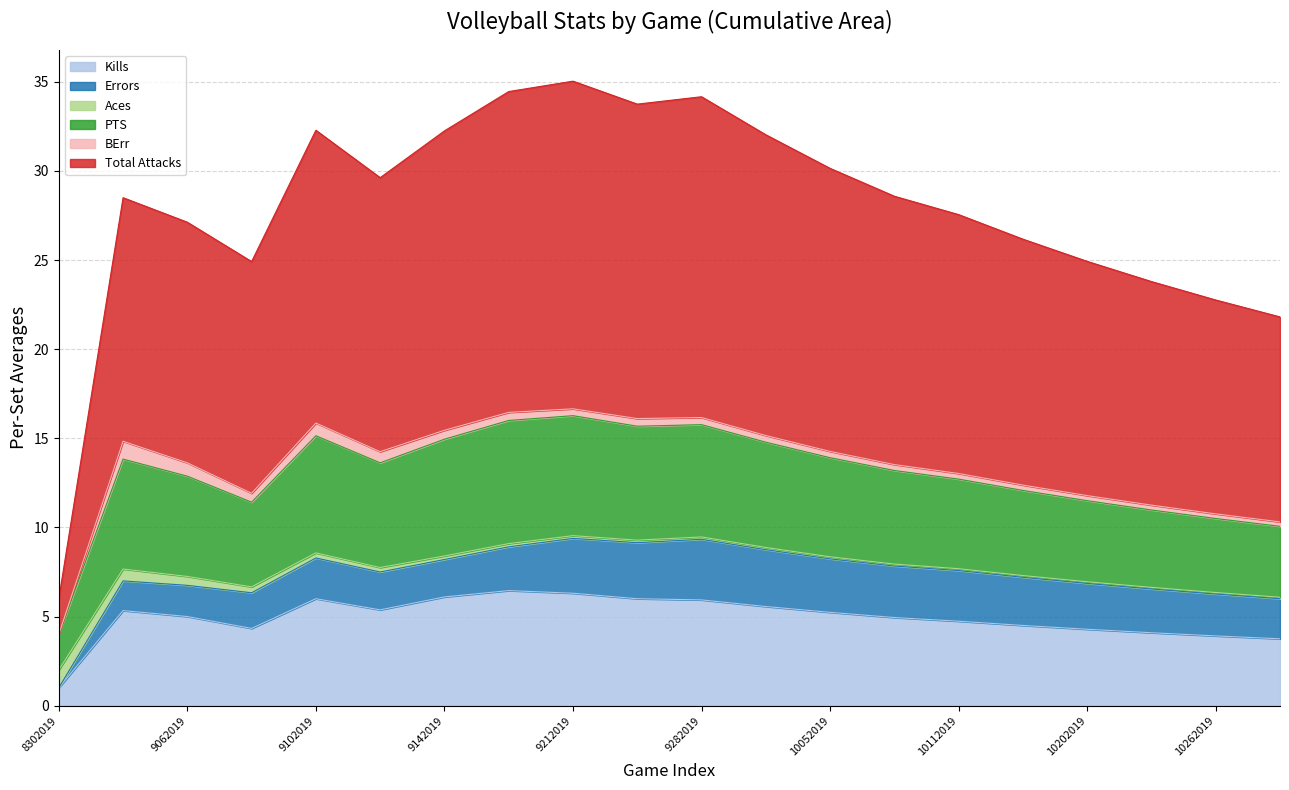

True or false: PTS and Kills intersect in this chart.

False